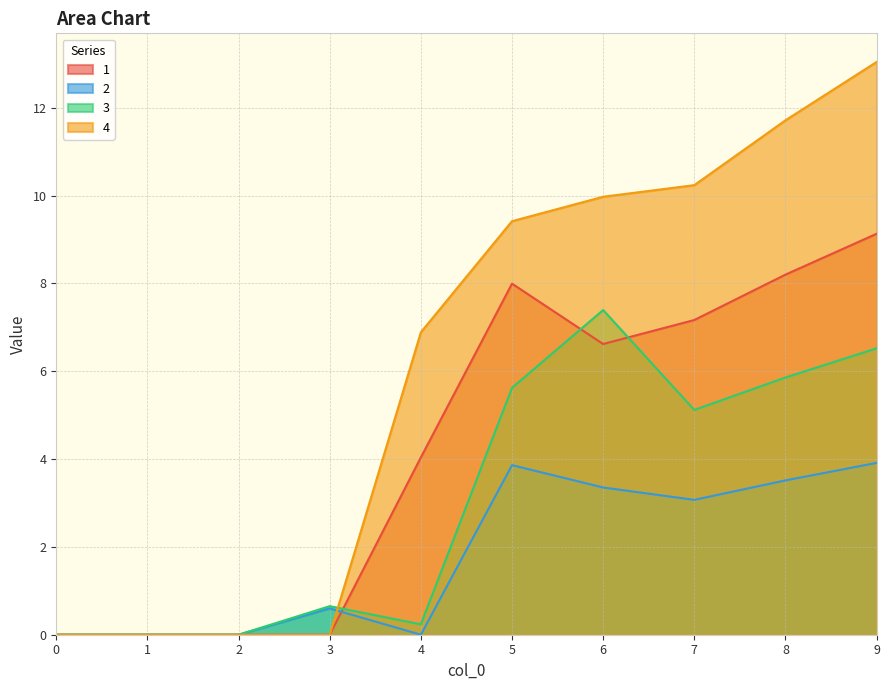

Reading left to right, extract all data points from this chart.

1: 0=0.0	1=0.0	2=0.0	3=0.0	4=4.0	5=8.0	6=6.6	7=7.2	8=8.2	9=9.1
2: 0=0.0	1=0.0	2=0.0	3=0.6	4=0.0	5=3.9	6=3.4	7=3.1	8=3.5	9=3.9
3: 0=0.0	1=0.0	2=0.0	3=0.6	4=0.2	5=5.6	6=7.4	7=5.1	8=5.9	9=6.5
4: 0=0.0	1=0.0	2=0.0	3=0.0	4=6.9	5=9.4	6=10.0	7=10.2	8=11.7	9=13.0